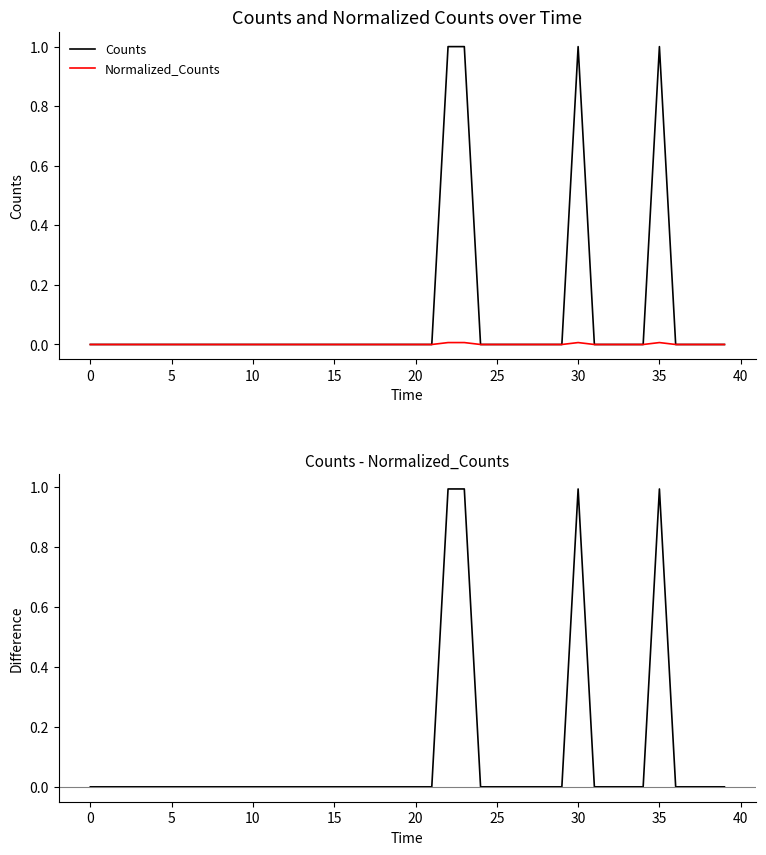

Reading left to right, transcribe all the data shown in this chart.

Counts: 0.0	0.0	0.0	0.0	0.0	0.0	0.0	0.0	0.0	0.0	0.0	0.0	0.0	0.0	0.0	0.0	0.0	0.0	0.0	0.0	0.0	0.0	1.0	1.0	0.0	0.0	0.0	0.0	0.0	0.0	1.0	0.0	0.0	0.0	0.0	1.0	0.0	0.0	0.0	0.0
Normalized_Counts: 0.0	0.0	0.0	0.0	0.0	0.0	0.0	0.0	0.0	0.0	0.0	0.0	0.0	0.0	0.0	0.0	0.0	0.0	0.0	0.0	0.0	0.0	0.0	0.0	0.0	0.0	0.0	0.0	0.0	0.0	0.0	0.0	0.0	0.0	0.0	0.0	0.0	0.0	0.0	0.0
Counts - Normalized_Counts: 0.0	0.0	0.0	0.0	0.0	0.0	0.0	0.0	0.0	0.0	0.0	0.0	0.0	0.0	0.0	0.0	0.0	0.0	0.0	0.0	0.0	0.0	1.0	1.0	0.0	0.0	0.0	0.0	0.0	0.0	1.0	0.0	0.0	0.0	0.0	1.0	0.0	0.0	0.0	0.0